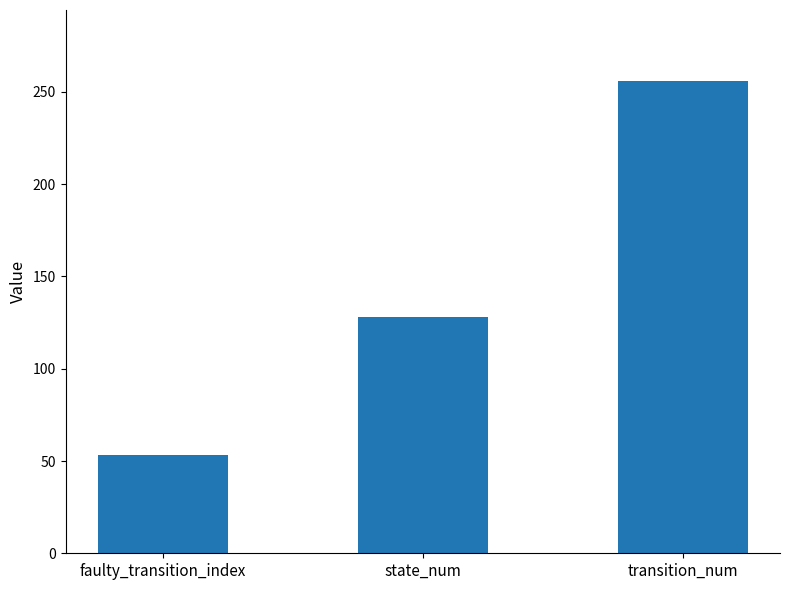

What is the change in value from state_num to transition_num?

+128